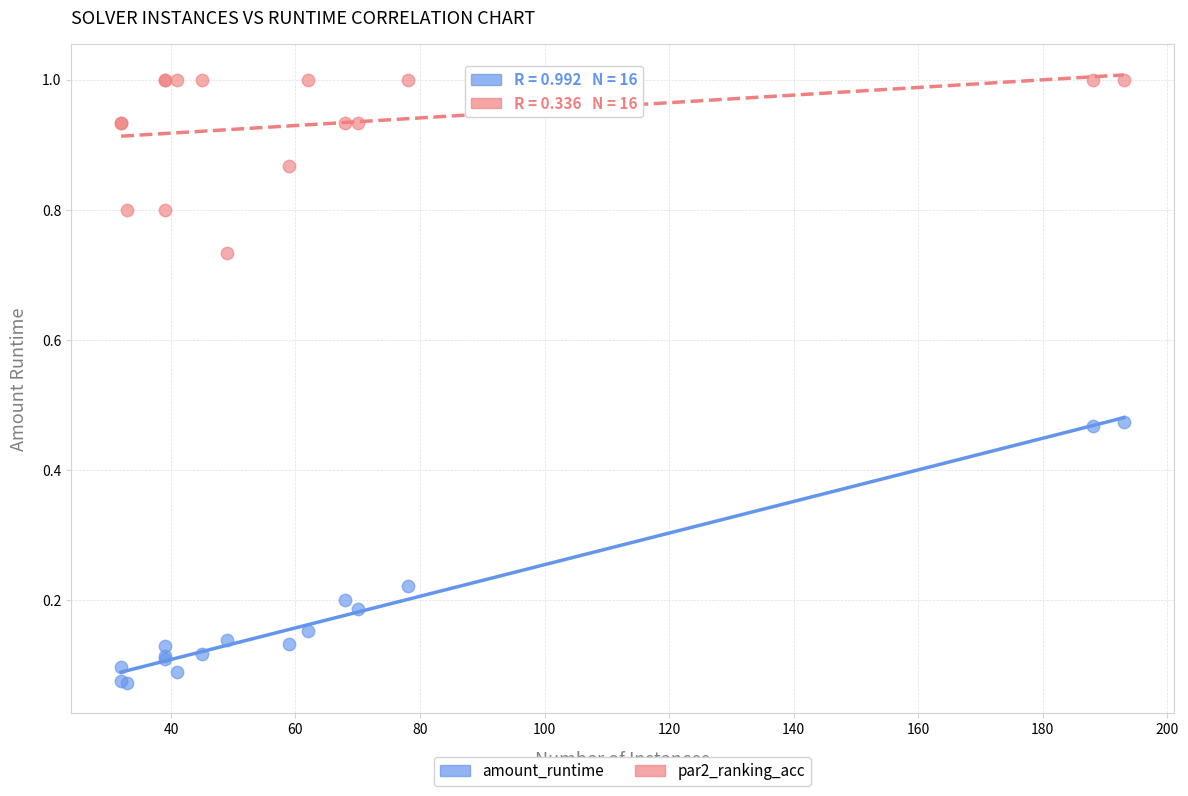

Which series has the widest spread of Y values?

amount_runtime